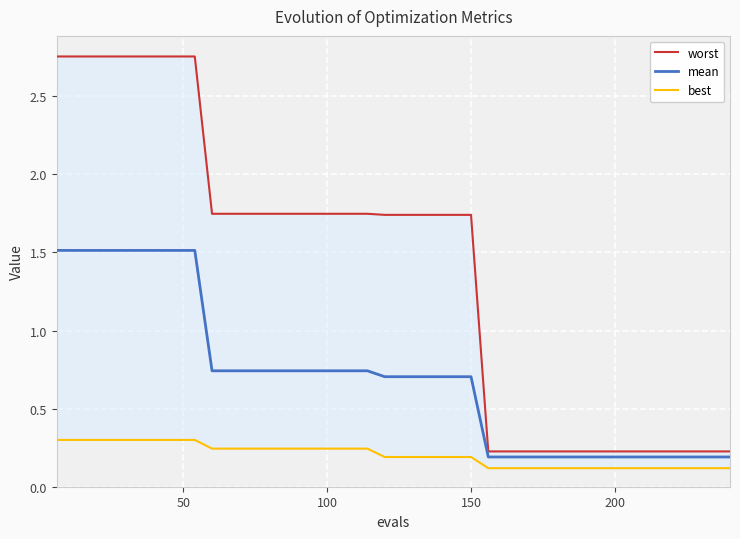

True or false: worst and best cross at least once.

False